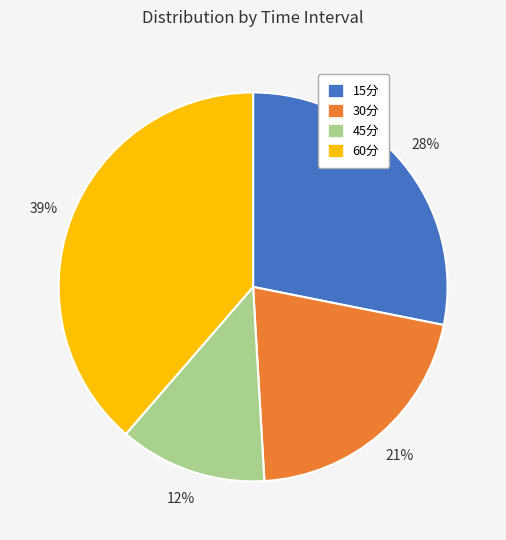

Is it true that 30分 is 33% of the pie?

False